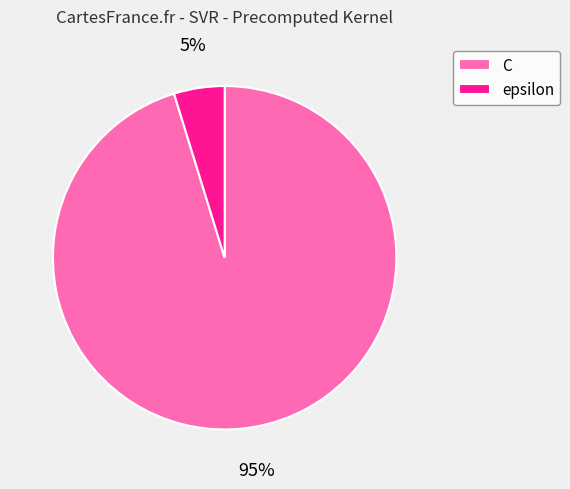

Do C and epsilon together represent more than half of the pie?

Yes